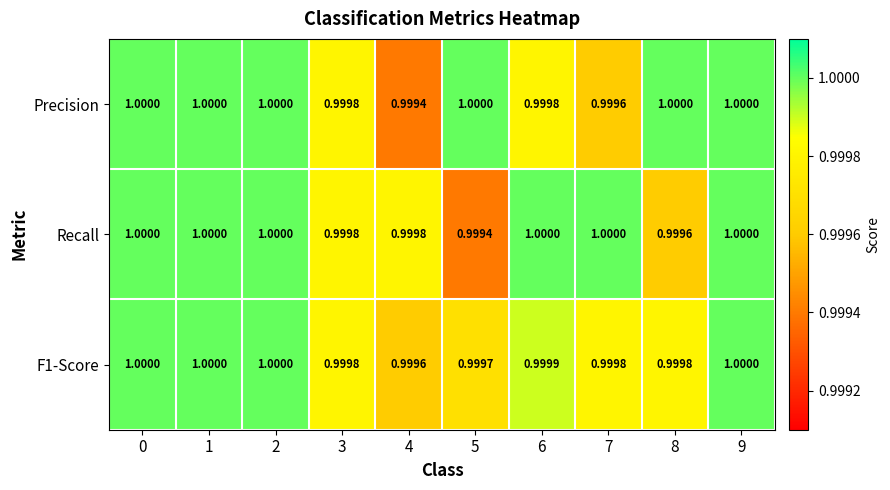

Which series changed the most between 1 and 5?

Recall